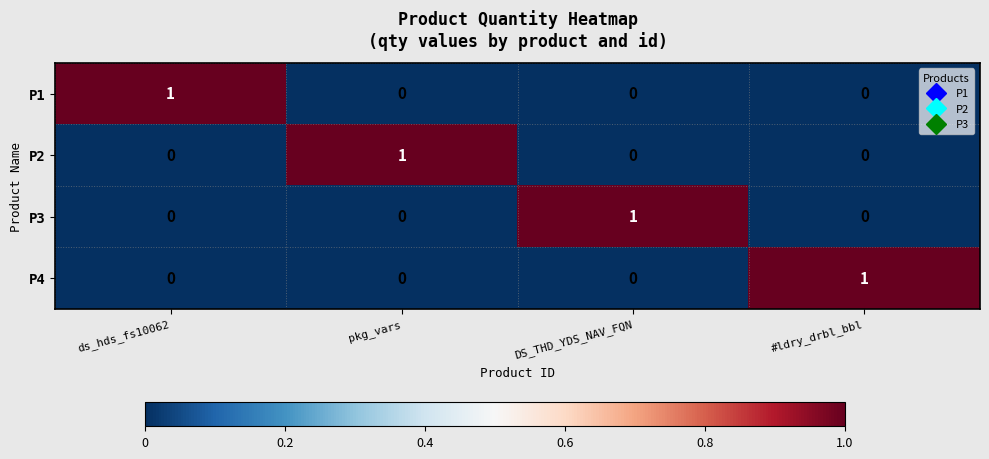

Is the value of P4 at #ldry_drbl_bbl greater than the value of P1 at DS_THD_YDS_NAV_FQN?

Yes